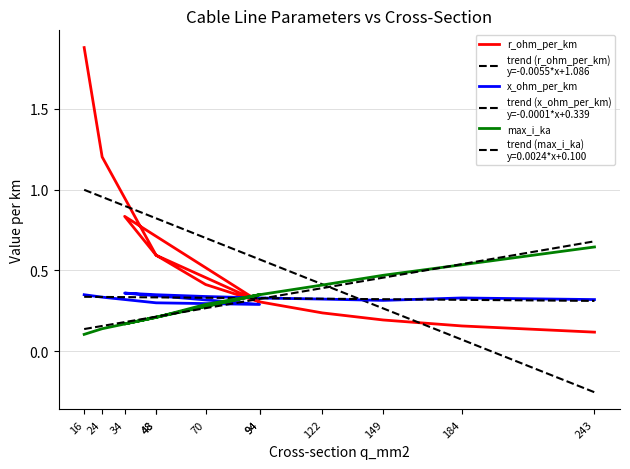

True or false: x_ohm_per_km has more than 0 points higher than both neighbors.

True